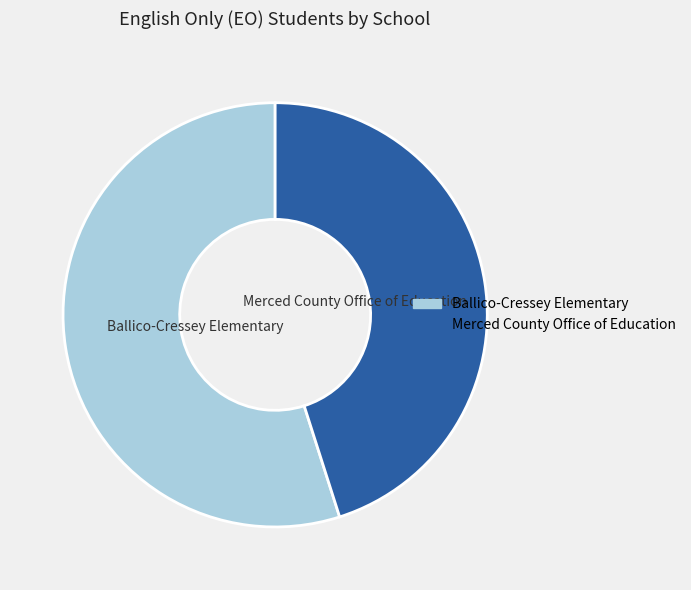

Rank the categories by value from lowest to highest.

Merced County Office of Education, Ballico-Cressey Elementary